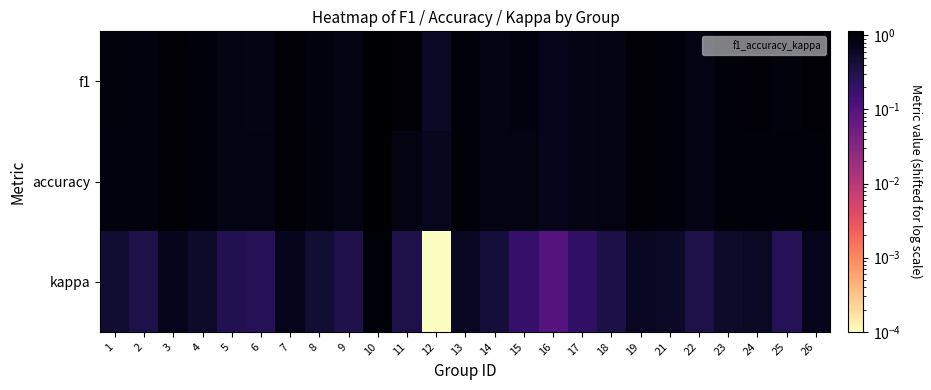

At 23, list the series in order from largest to smallest.

f1, accuracy, kappa